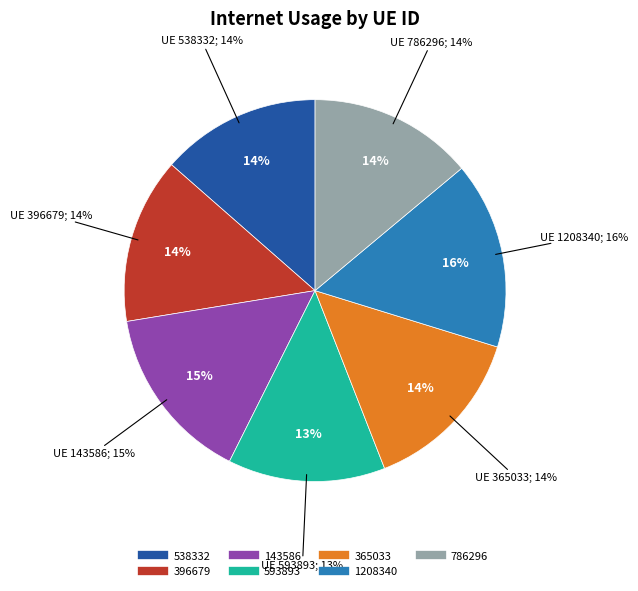

Does any single category account for the majority?

No